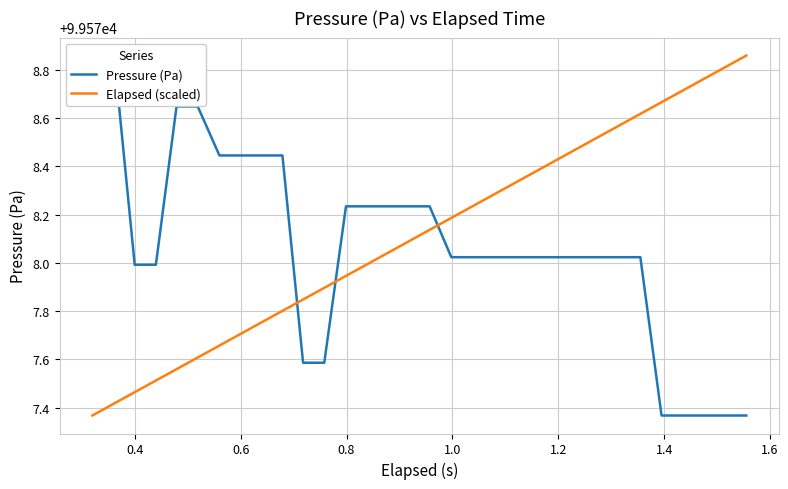

Is it true that Elapsed (scaled) equals 99577.7 at 0.6?

True